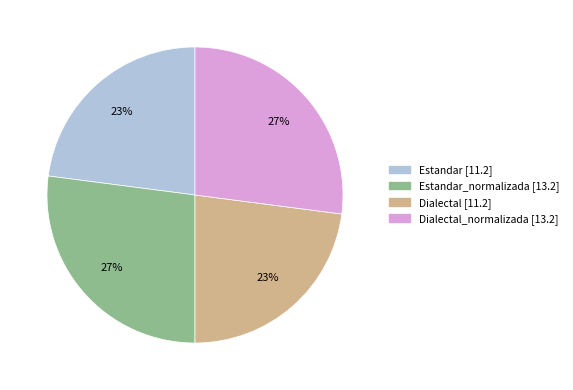

Is there any slice that represents more than half of the pie?

No